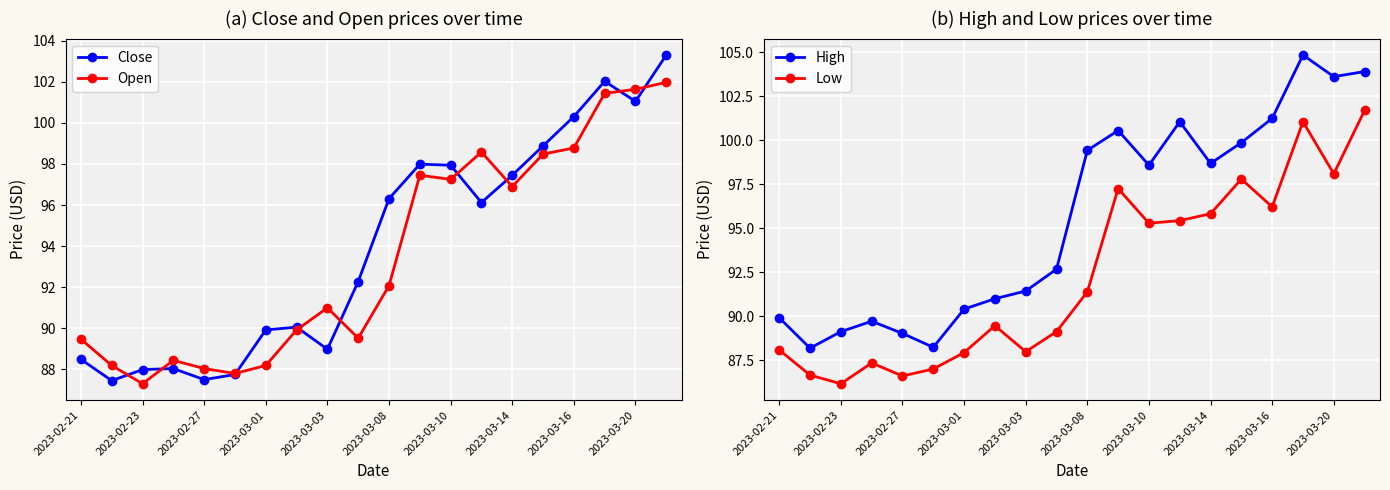

Which category has the highest value in the Close series?

19